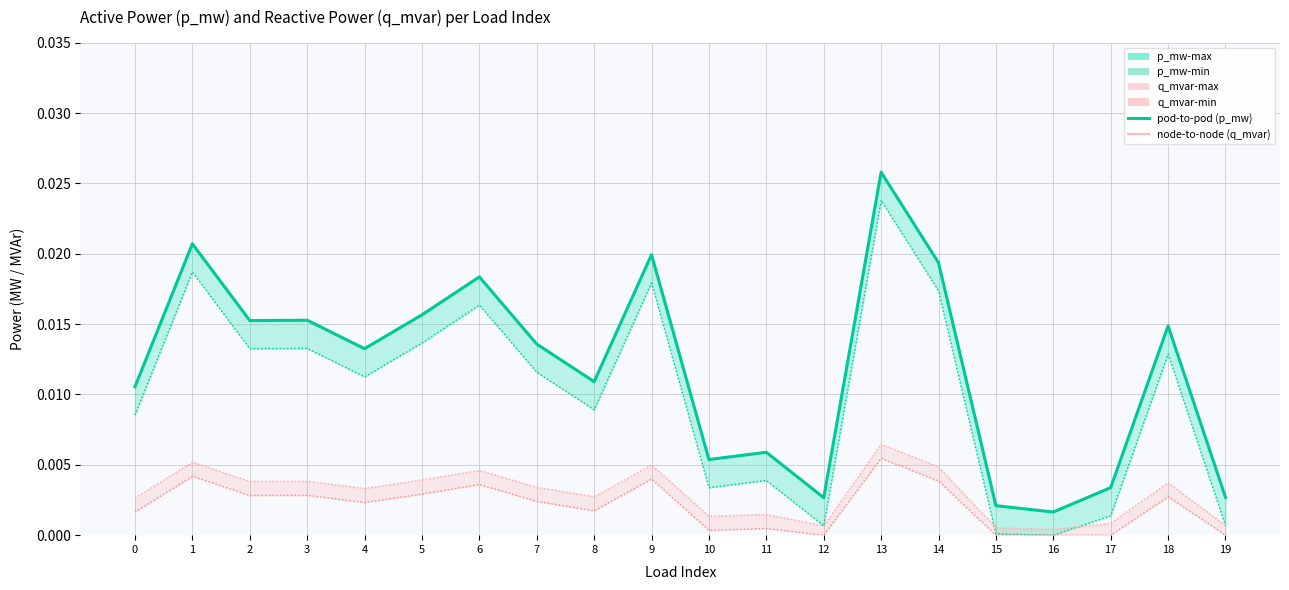

Rank the series at 17 from highest to lowest value.

p_mw-max border, pod-to-pod (p_mw), p_mw-min border, q_mvar-max border, q_mvar-min border